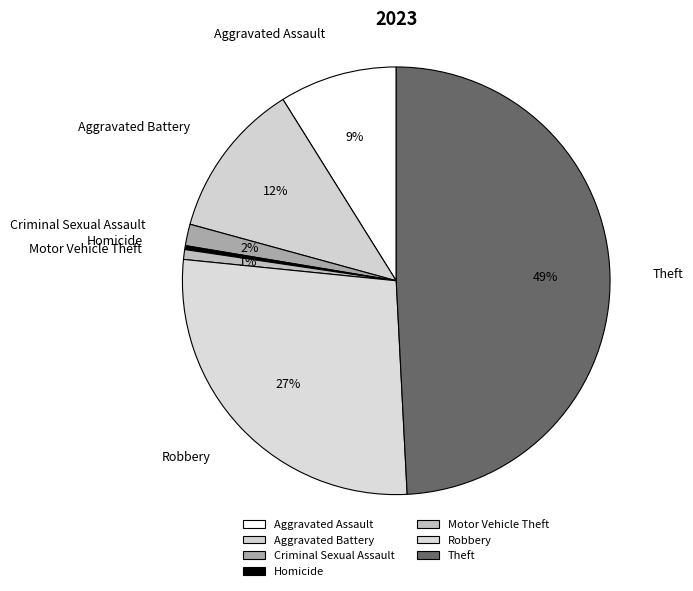

Is there any slice that represents more than half of the pie?

No